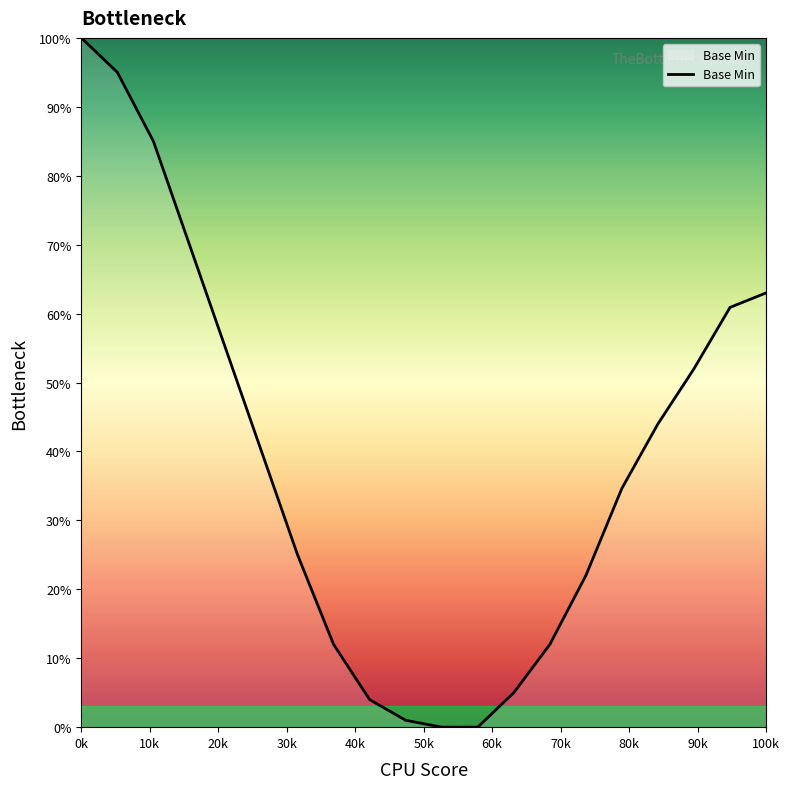

Does the chart have visible grid lines?

No